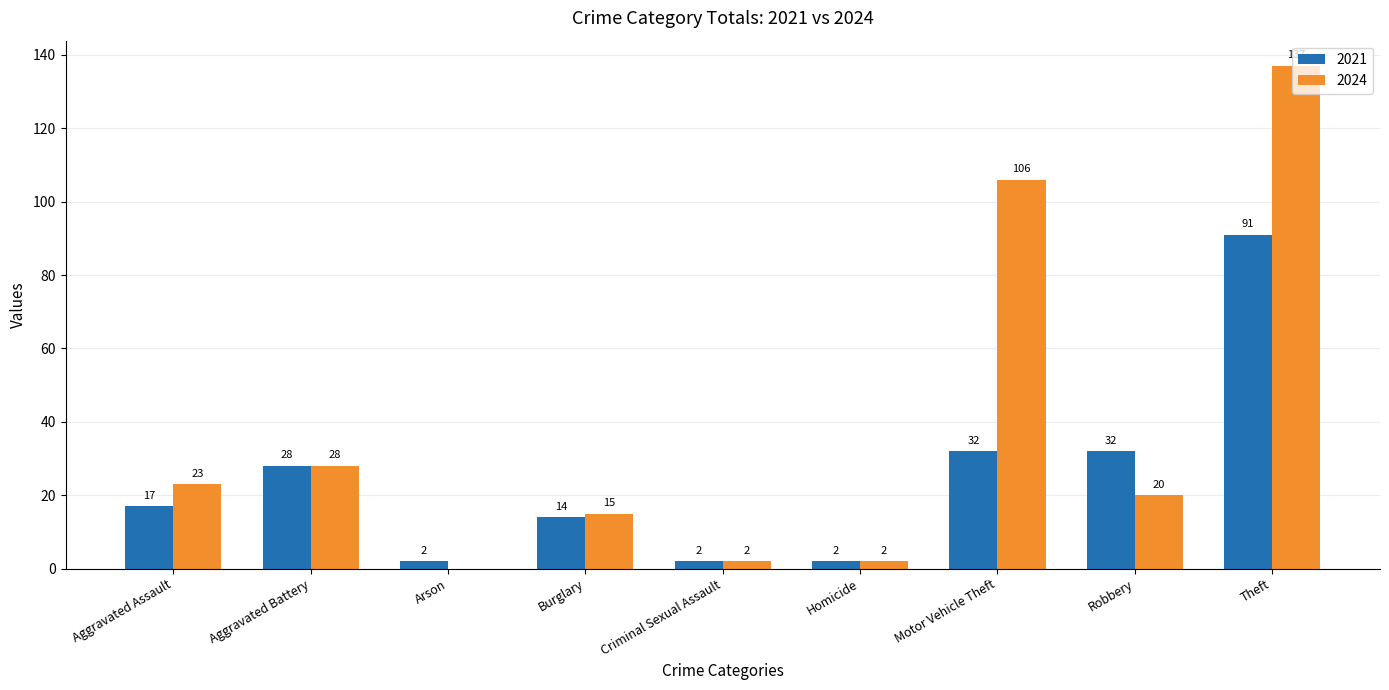

What is the sum of all 2024 values?

333